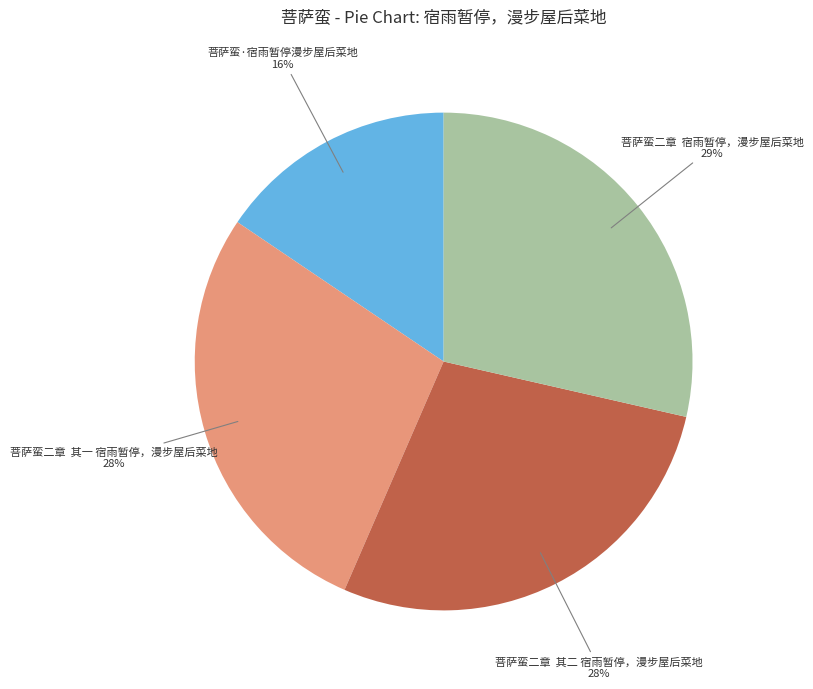

To the nearest percent, what is the average slice percentage?

25%